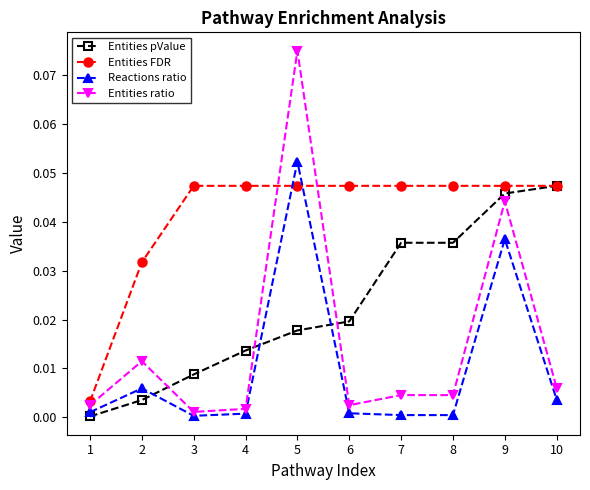

Which category has the highest value across all series?

5